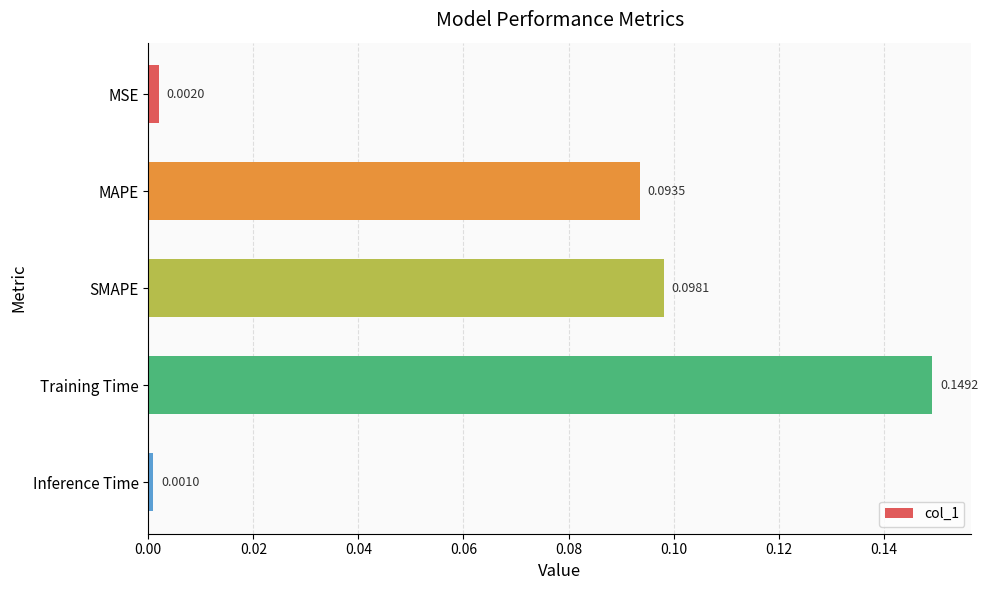

Where is the data nearest to the value 0?

Inference Time